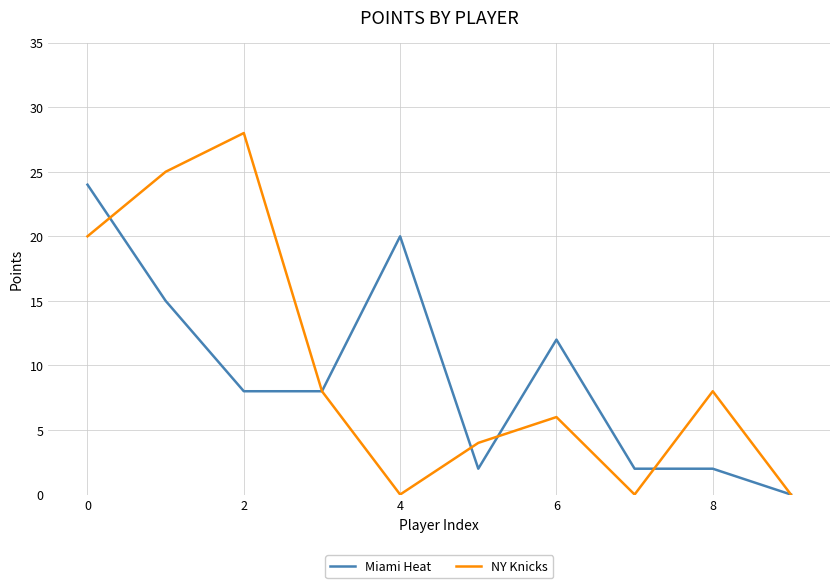

Which series has the widest spread of values?

NY Knicks